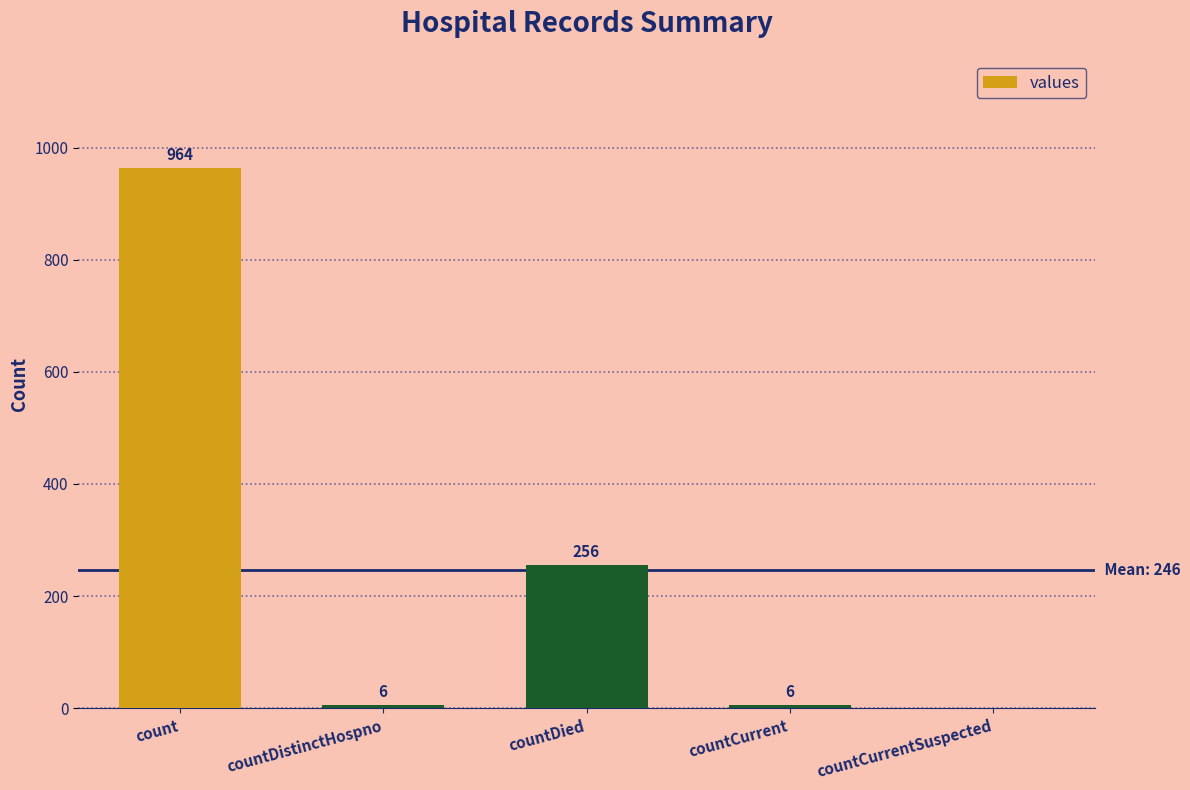

The value at countCurrentSuspected is 0. True or false?

True